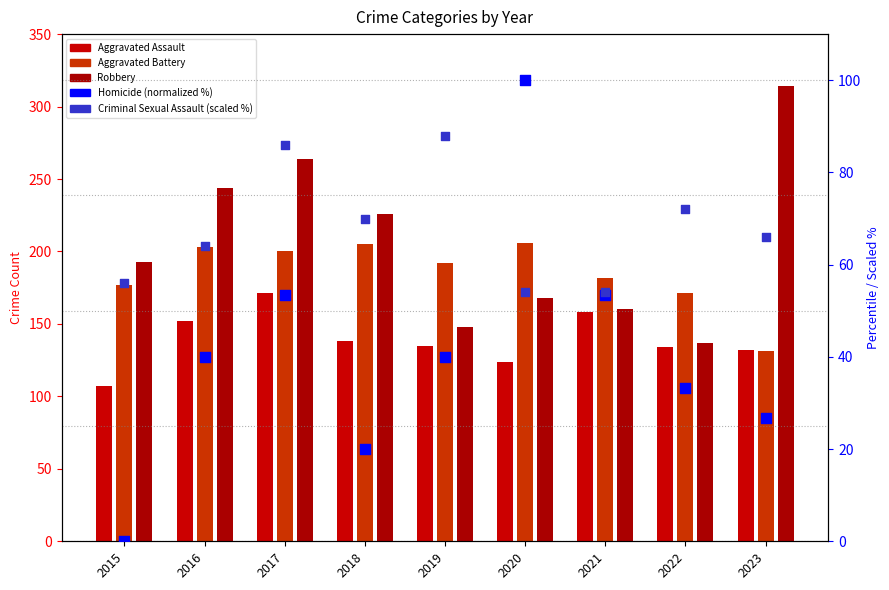

What are all the series names shown in the legend?

Aggravated Assault, Aggravated Battery, Robbery, Homicide (normalized %), Criminal Sexual Assault (scaled %)